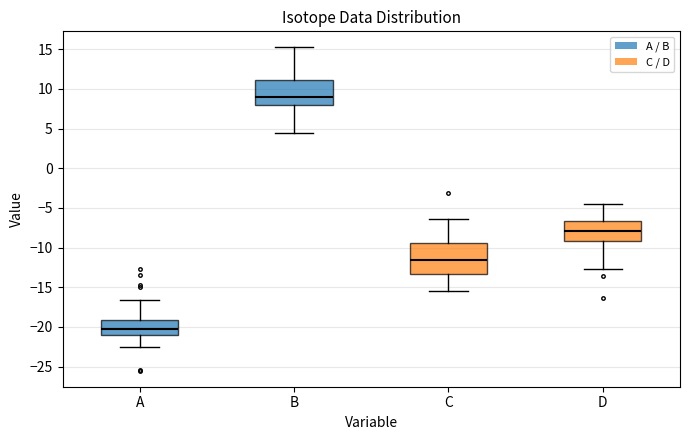

Where is the lower edge of the box for B on the y-axis? The values are not printed on the chart, so give them approximately, as read against the axis.

8.0